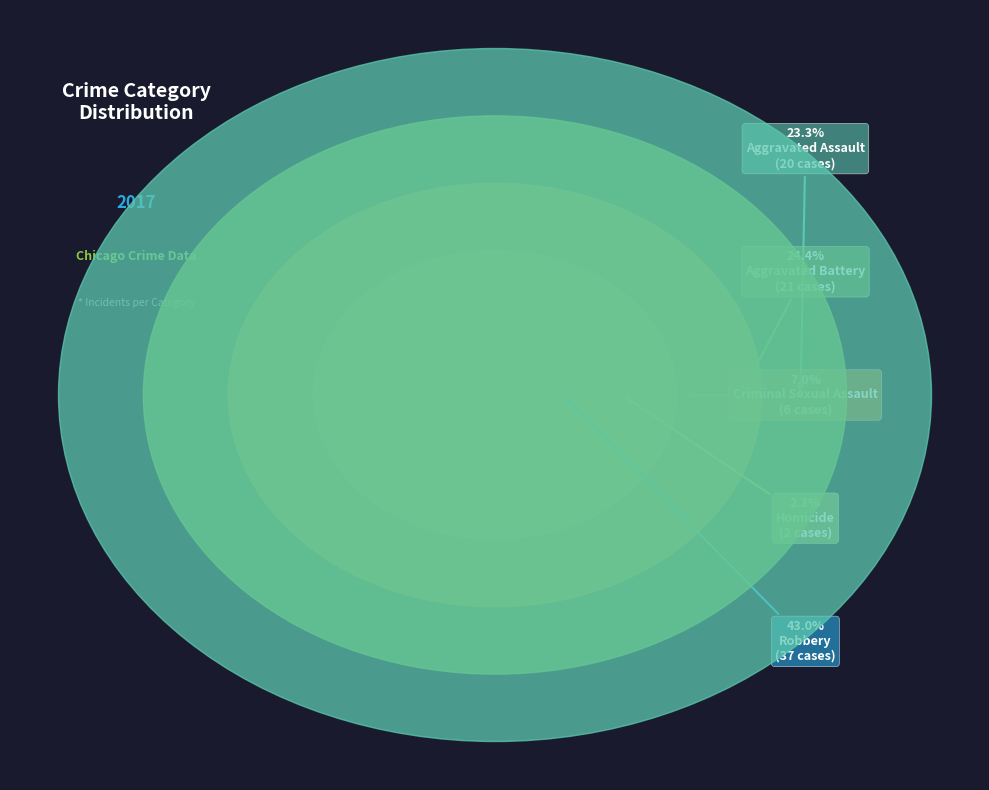

What percentage is NOT represented by Aggravated Assault?

76.7%